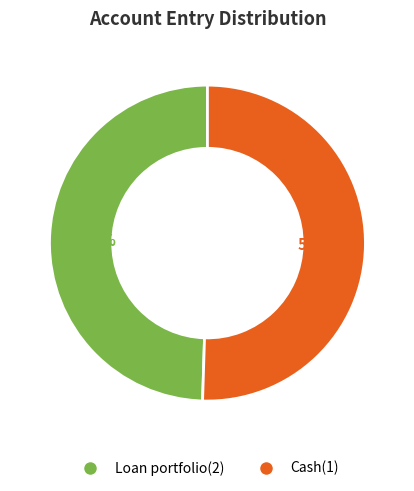

Rank the categories by value from highest to lowest.

Cash(1), Loan portfolio(2)